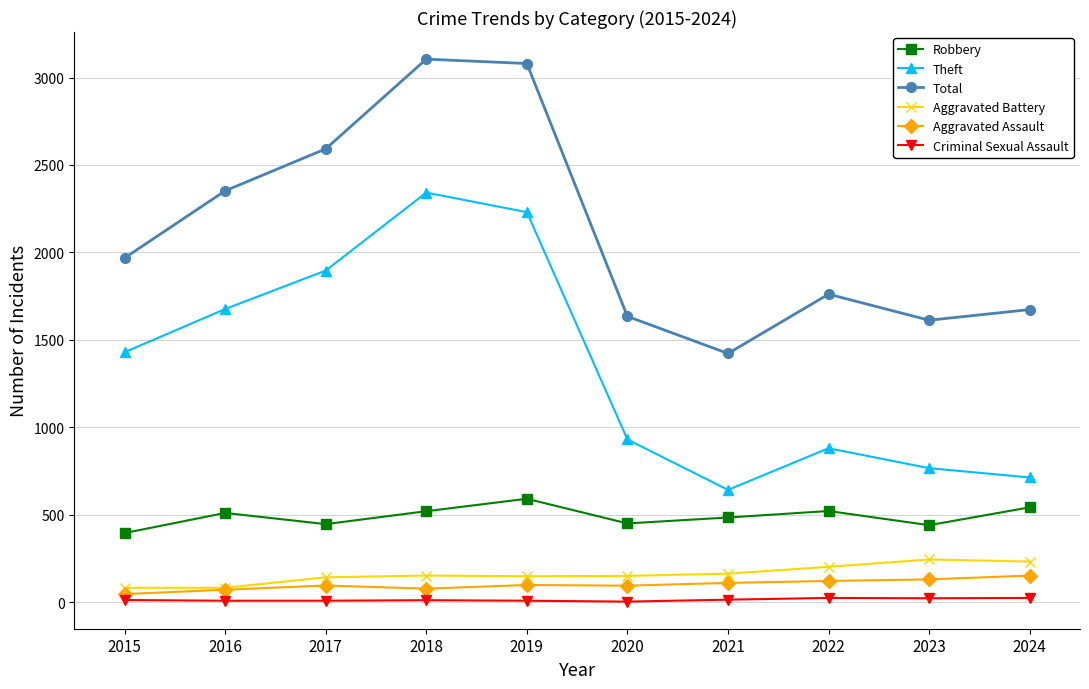

True or false: Aggravated Battery and Total cross at least once.

False